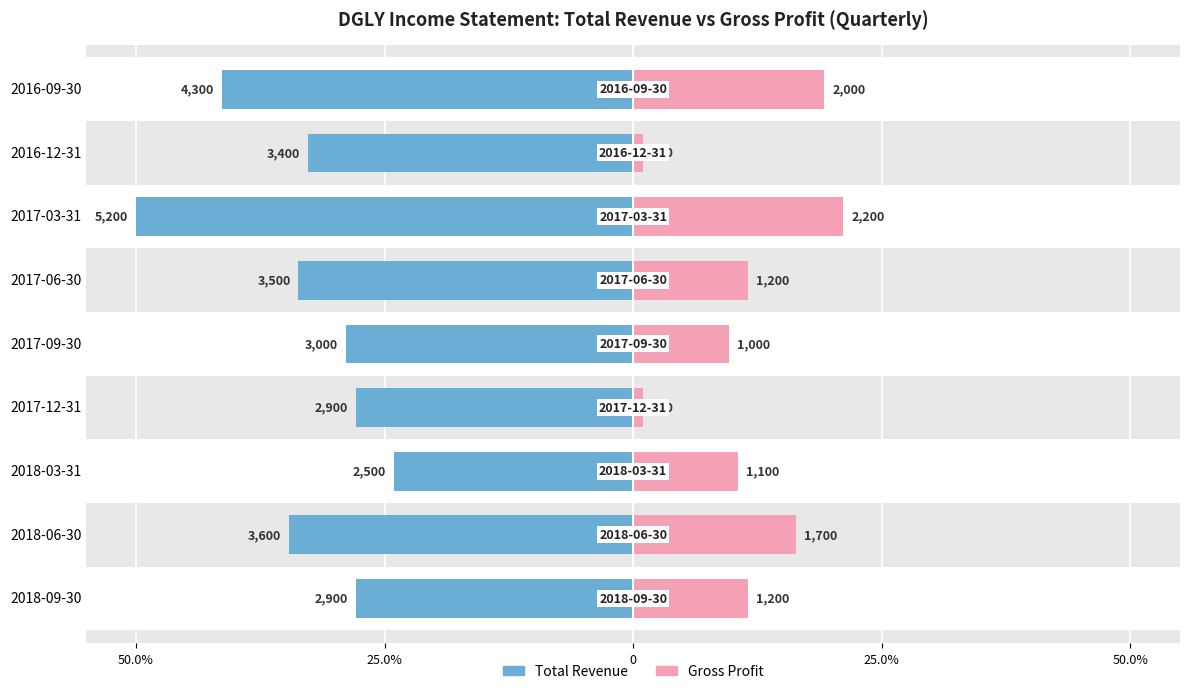

Are the bars grouped side by side (vs. stacked)?

Yes